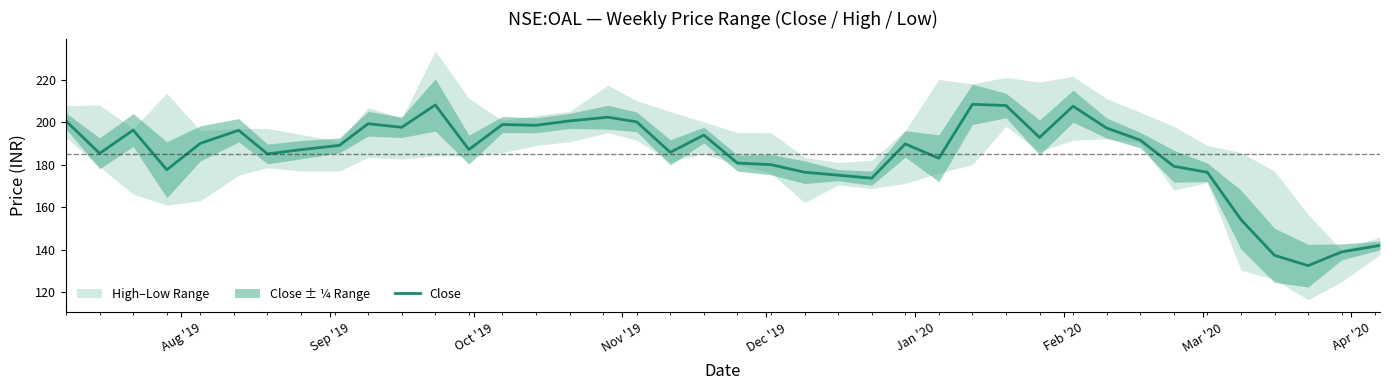

Reading left to right, list all the values displayed in this chart.

200.5	185.3	196.2	177.6	190.0	196.1	185.1	187.1	189.1	199.2	197.6	208.1	187.1	198.9	198.5	200.6	202.3	200.1	185.8	193.9	180.8	180.0	176.4	175.1	173.6	189.8	183.0	208.4	207.8	192.8	207.4	197.2	191.6	179.2	176.4	154.2	137.4	132.6	139.0	142.1